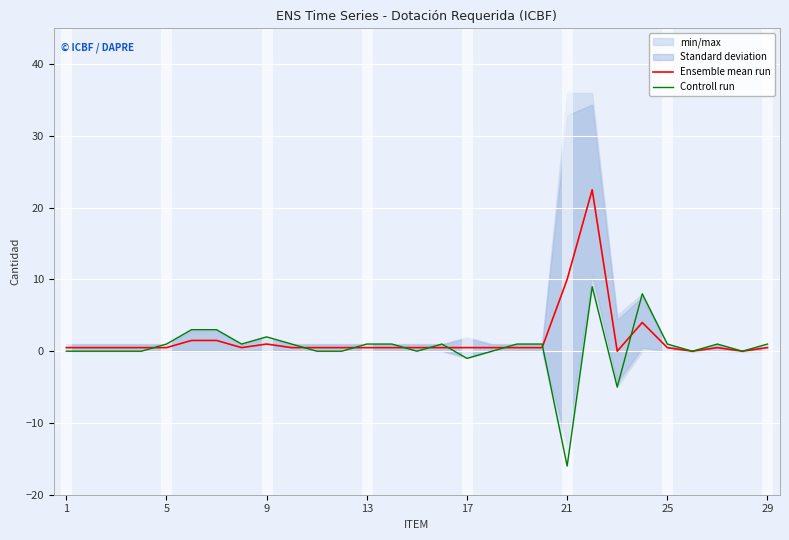

What is the greatest value displayed?

22.5